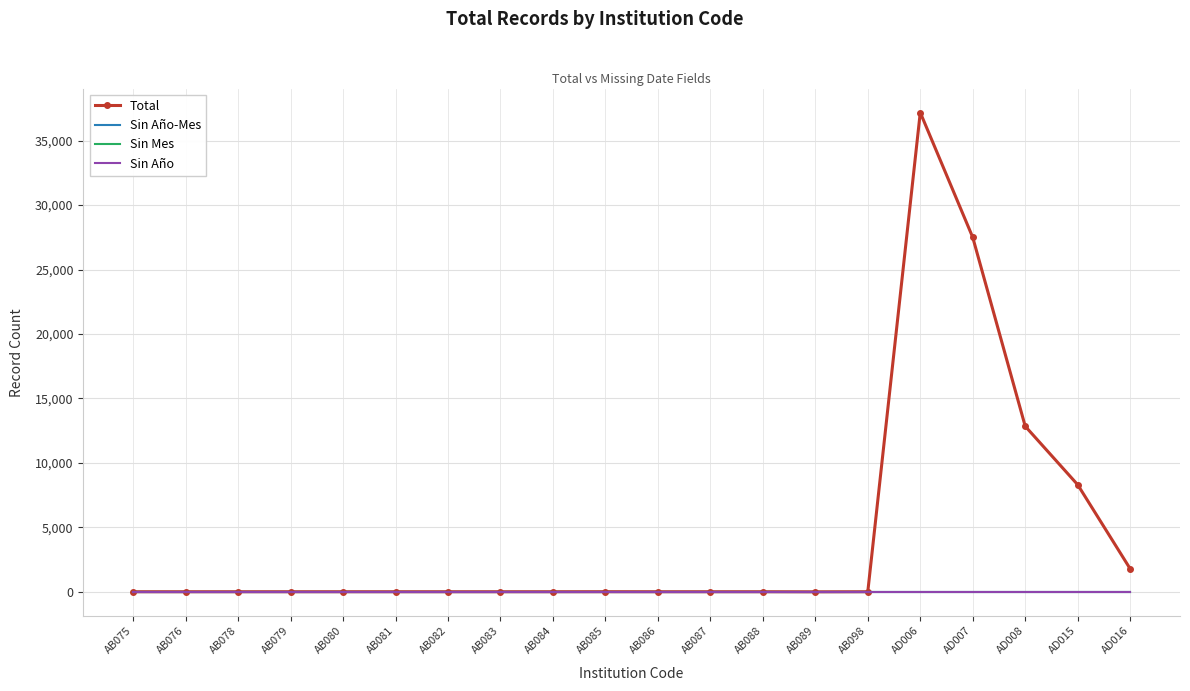

List the series in order of their peak value, lowest first.

Sin Año-Mes, Sin Mes, Sin Año, Total